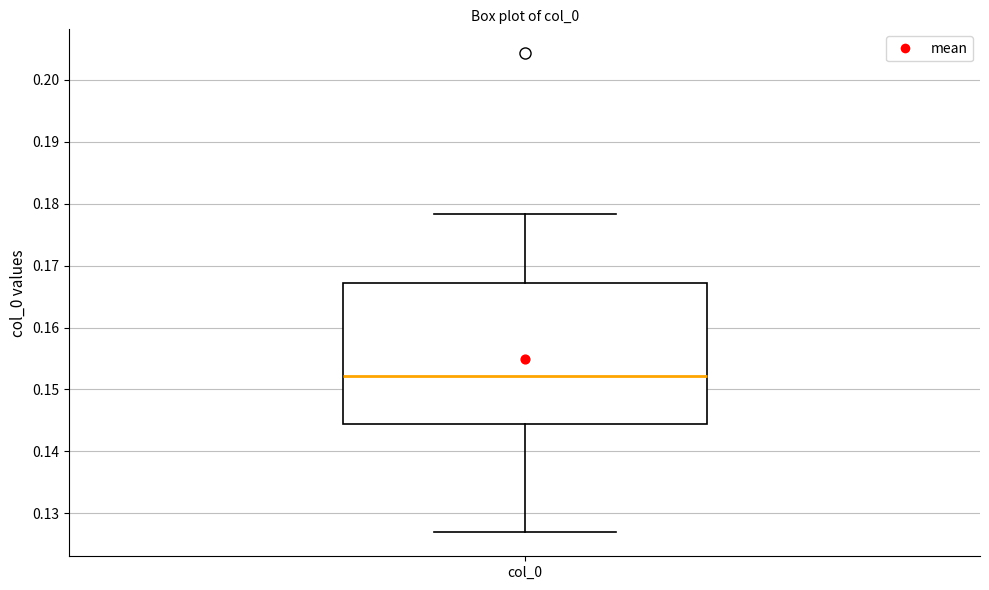

Read this box plot against the y-axis: the position of the median line, the range covered by the box, and the ends of both whiskers. The values are not printed on the chart, so give them approximately, as read against the axis.

median 0.152, box 0.144 to 0.167, whiskers 0.127 to 0.178